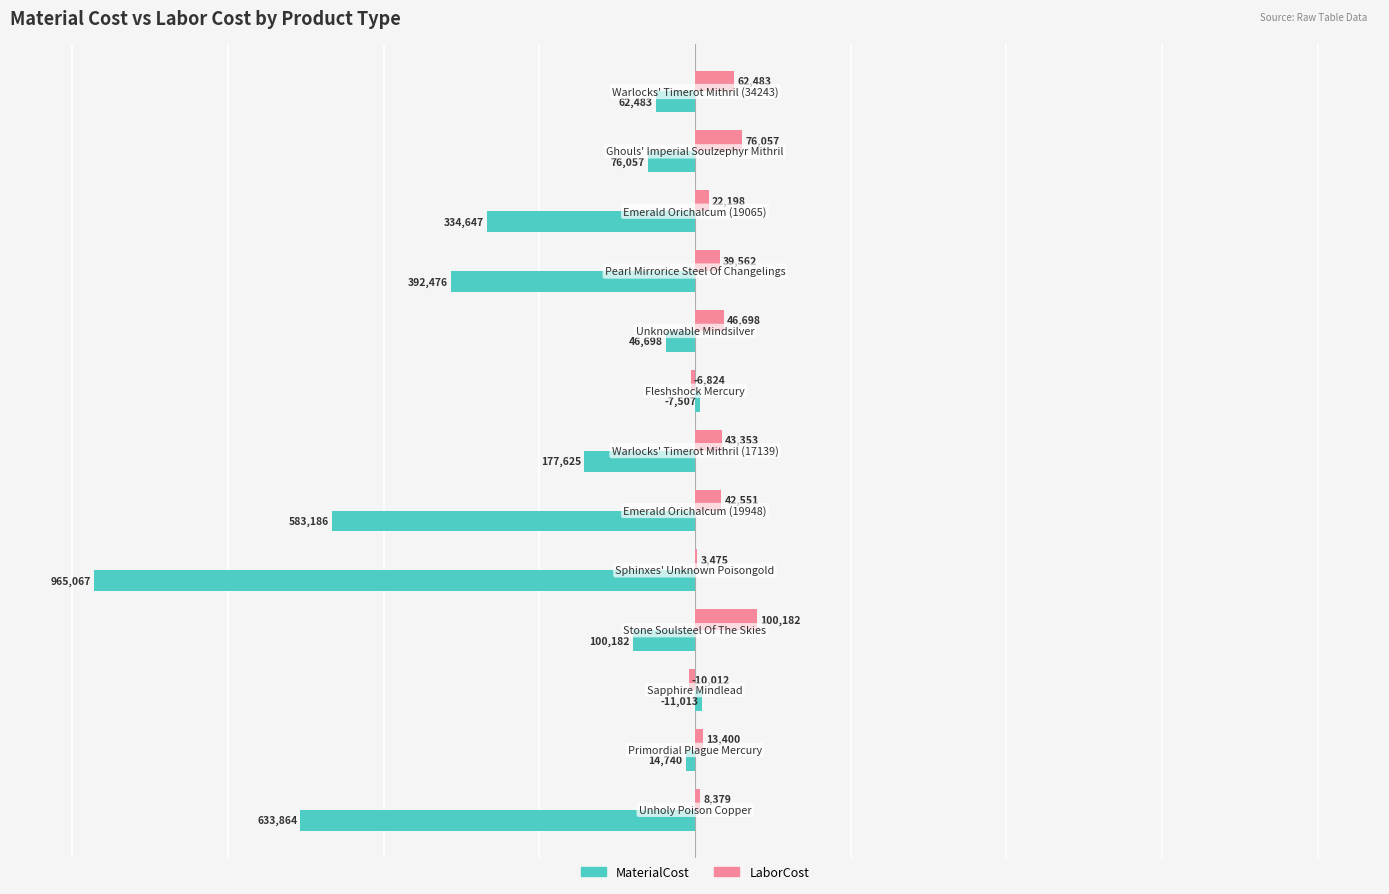

What is the greatest value displayed?

100181.5